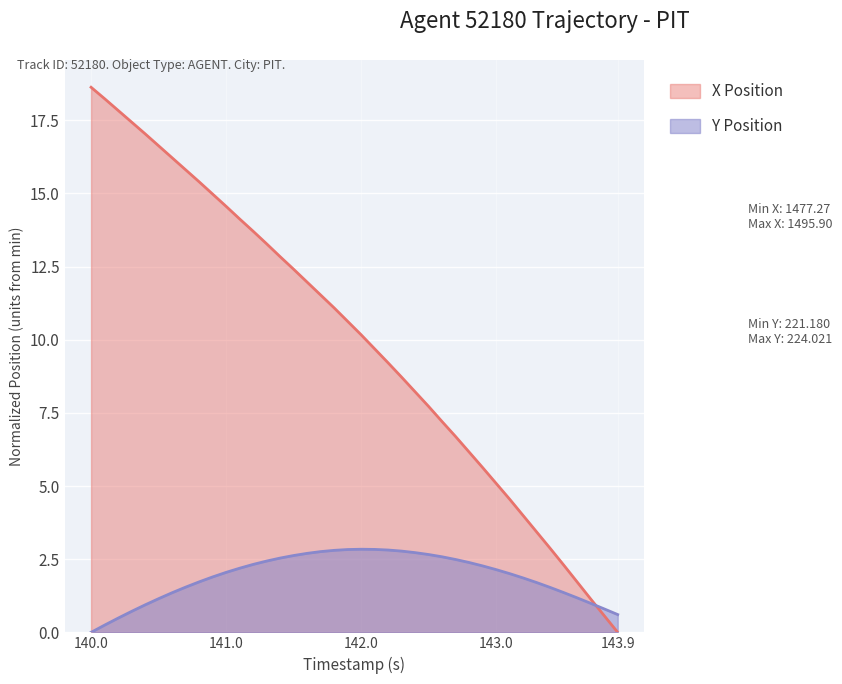

At 141.0, list the series in order from largest to smallest.

X Position, Y Position